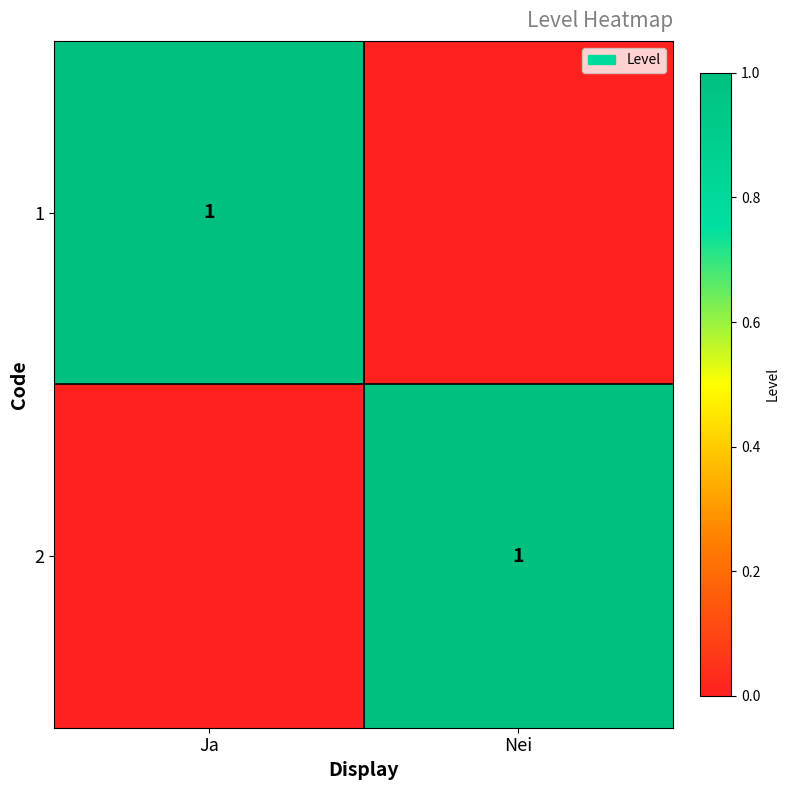

The 1 series shows 2 at Ja. True or false?

False